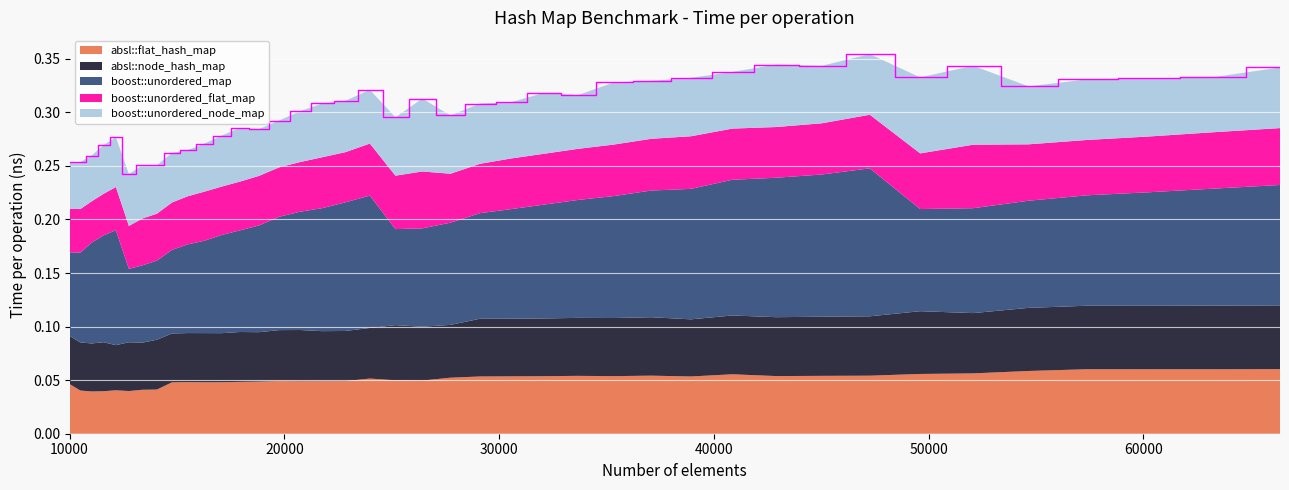

Reading left to right, what are all the values shown in this chart?

absl::flat_hash_map: 0.0	0.0	0.0	0.0	0.0	0.0	0.0	0.0	0.0	0.0	0.0	0.0	0.0	0.0	0.0	0.0	0.0	0.0	0.1	0.0	0.0	0.1	0.1	0.1	0.1	0.1	0.1	0.1	0.1	0.1	0.1	0.1	0.1	0.1	0.1	0.1	0.1	0.1	0.1	0.1
absl::node_hash_map: 0.0	0.0	0.0	0.0	0.0	0.0	0.0	0.0	0.0	0.0	0.0	0.0	0.0	0.0	0.0	0.0	0.0	0.0	0.0	0.1	0.1	0.0	0.1	0.1	0.1	0.1	0.1	0.1	0.1	0.1	0.1	0.1	0.1	0.1	0.1	0.1	0.1	0.1	0.1	0.1
boost::unordered_map: 0.1	0.1	0.1	0.1	0.1	0.1	0.1	0.1	0.1	0.1	0.1	0.1	0.1	0.1	0.1	0.1	0.1	0.1	0.1	0.1	0.1	0.1	0.1	0.1	0.1	0.1	0.1	0.1	0.1	0.1	0.1	0.1	0.1	0.1	0.1	0.1	0.1	0.1	0.1	0.1
boost::unordered_flat_map: 0.0	0.0	0.0	0.0	0.0	0.0	0.0	0.0	0.0	0.0	0.0	0.0	0.0	0.0	0.0	0.0	0.0	0.0	0.0	0.0	0.1	0.0	0.0	0.0	0.0	0.0	0.0	0.0	0.0	0.0	0.0	0.0	0.1	0.1	0.1	0.1	0.1	0.1	0.1	0.1
boost::unordered_node_map: 0.0	0.0	0.0	0.0	0.0	0.0	0.0	0.0	0.0	0.0	0.0	0.0	0.1	0.0	0.0	0.0	0.1	0.0	0.1	0.1	0.1	0.1	0.1	0.1	0.1	0.1	0.1	0.1	0.1	0.1	0.1	0.1	0.1	0.1	0.1	0.1	0.1	0.1	0.1	0.1